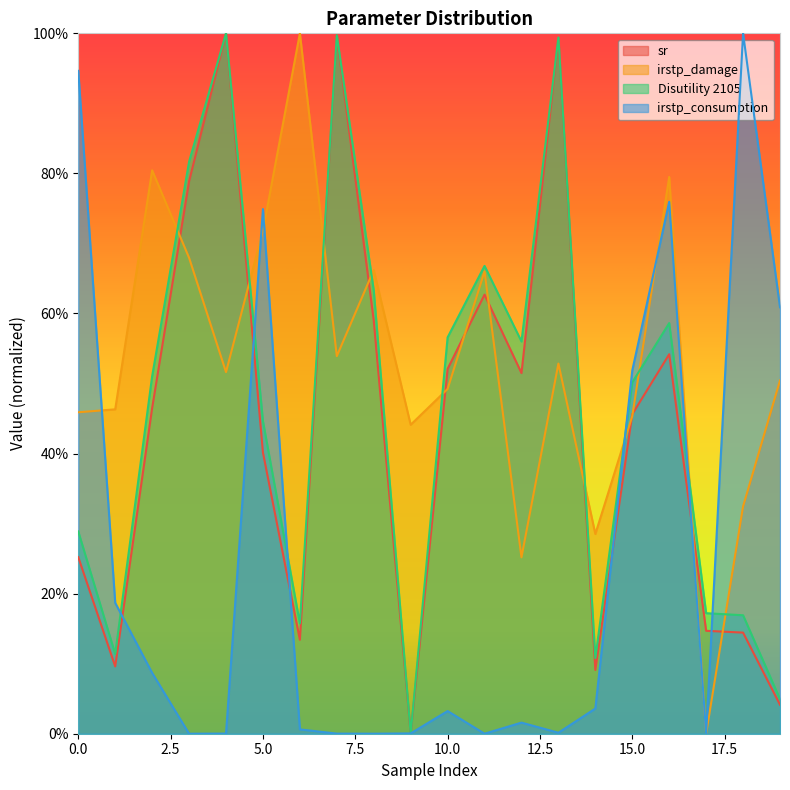

List the series in order of their peak value, lowest first.

sr, irstp_damage, Disutility 2105, irstp_consumption